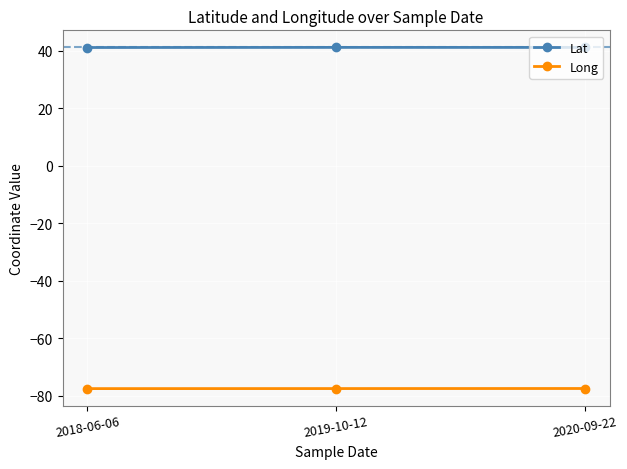

List the series in order of their peak value, lowest first.

Long, Lat